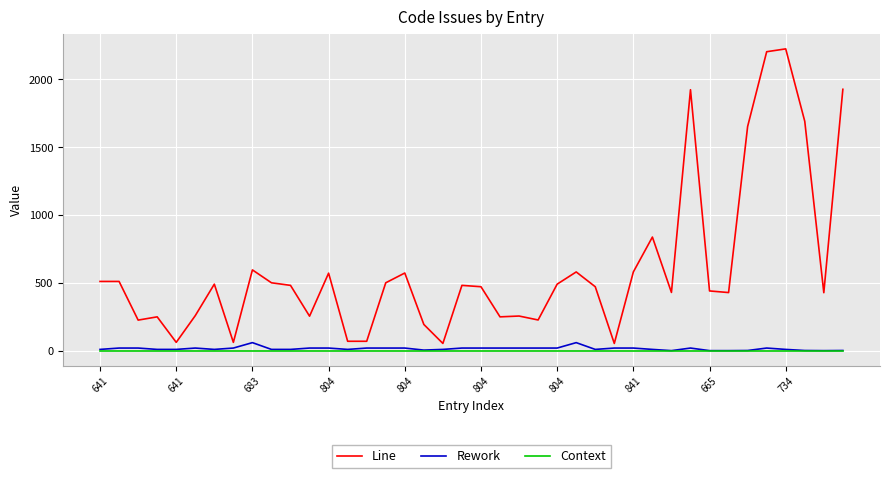

How many distinct data groups are displayed?

3